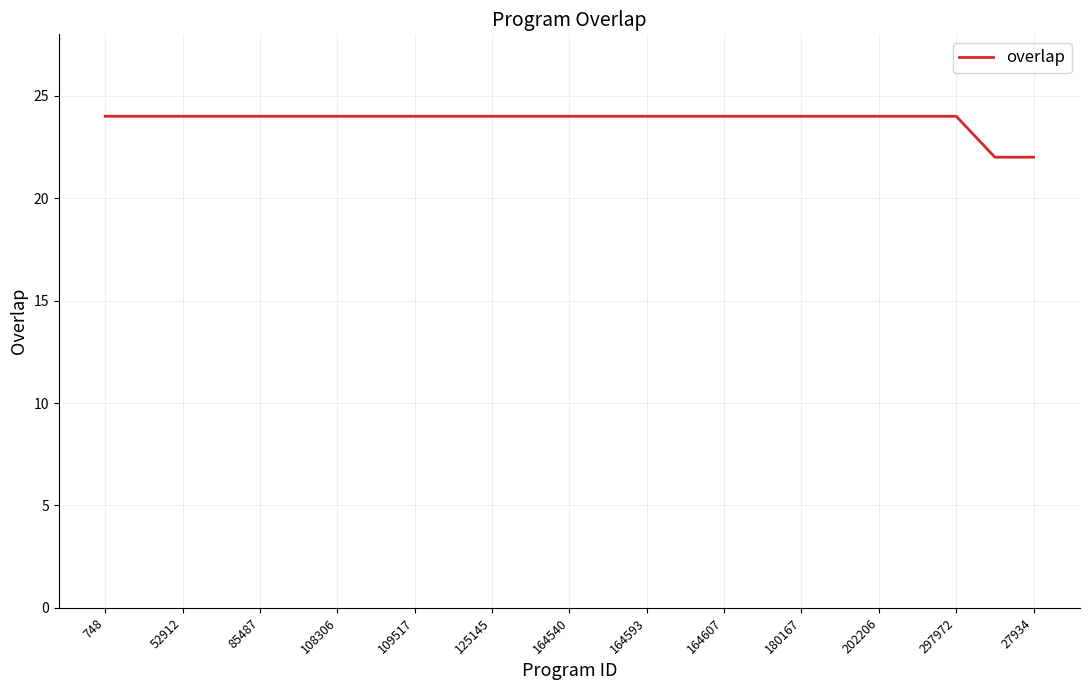

Count the number of categories in the chart.

25